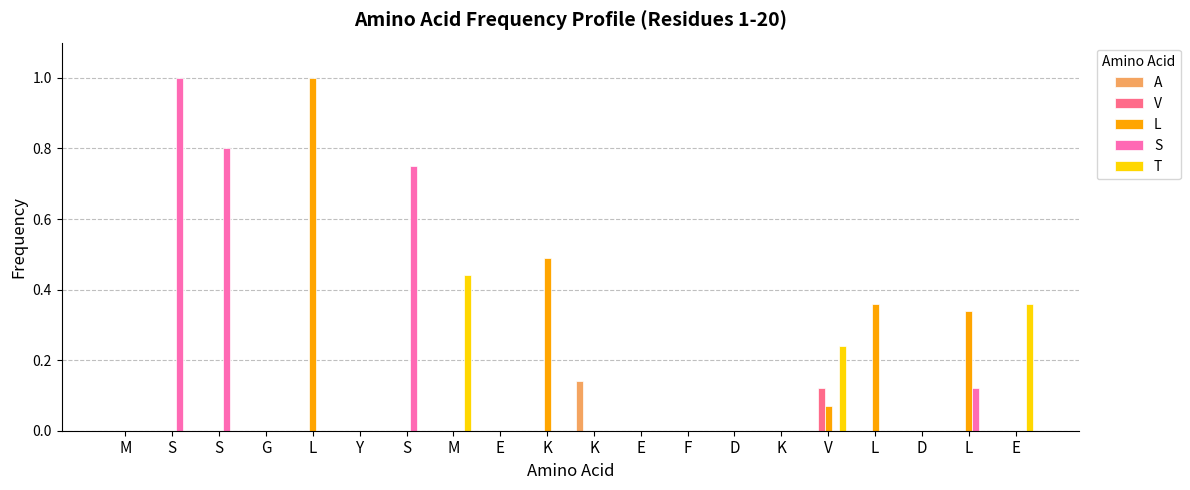

At which label is V closest to 0?

M